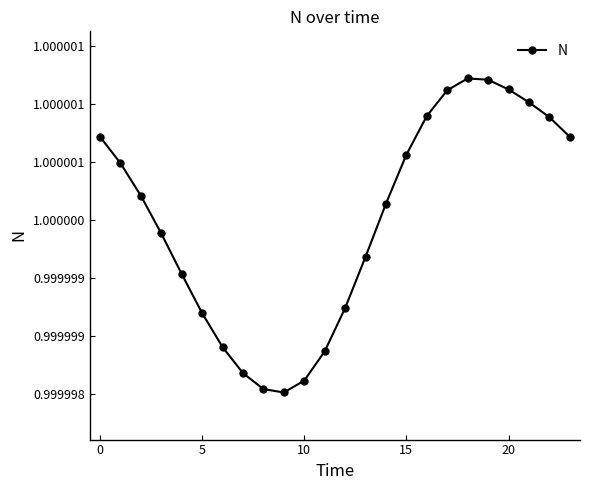

What is the sum of all values?

24.0